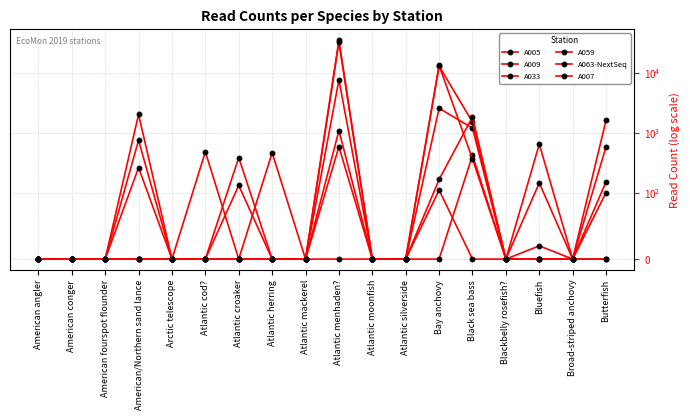

What is the maximum value shown in the chart?

35943